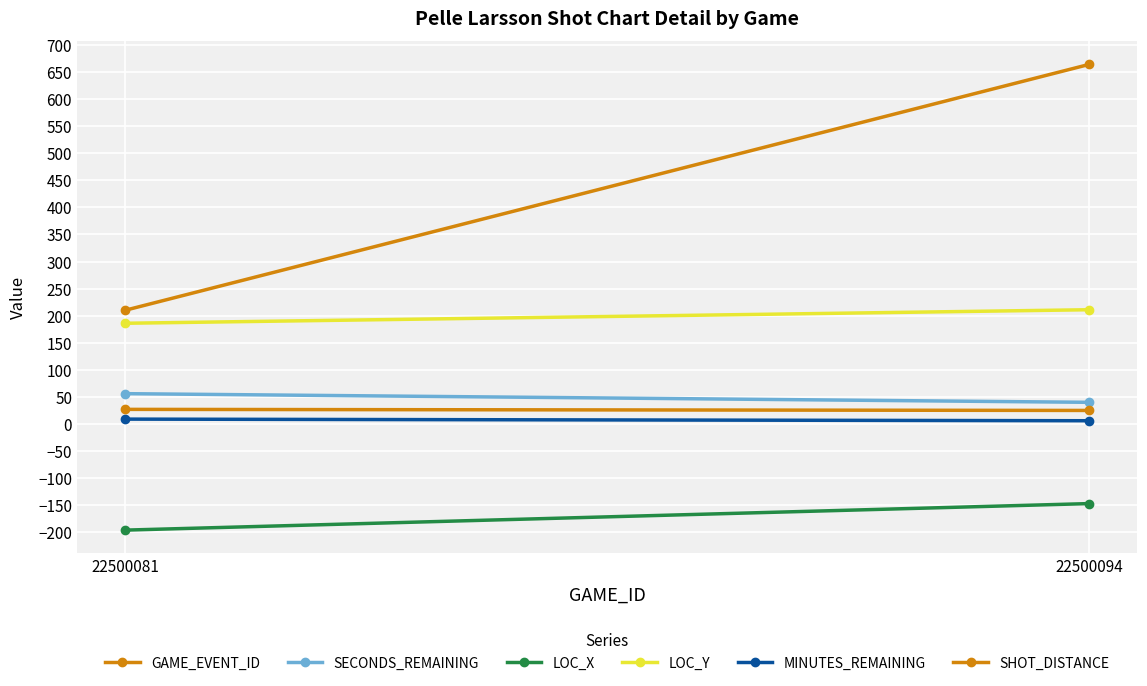

What is the sum of the MINUTES_REMAINING values at 22500081 and 22500094?

15